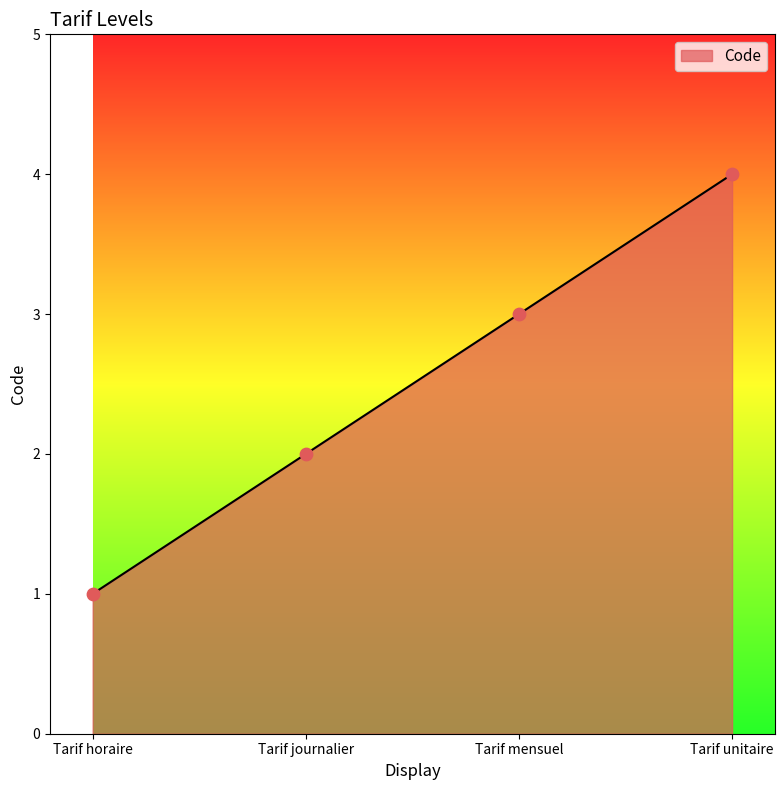

Which has a higher value, Tarif journalier or Tarif horaire?

Tarif journalier